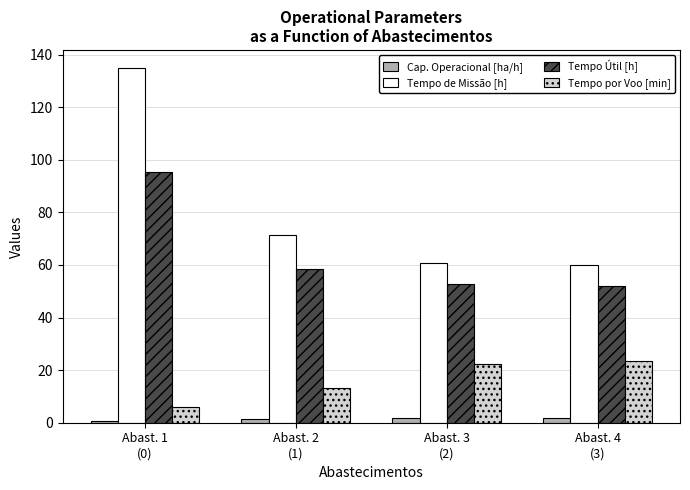

What is the difference between the second highest and second lowest values in the Tempo Útil [h] series?

5.9